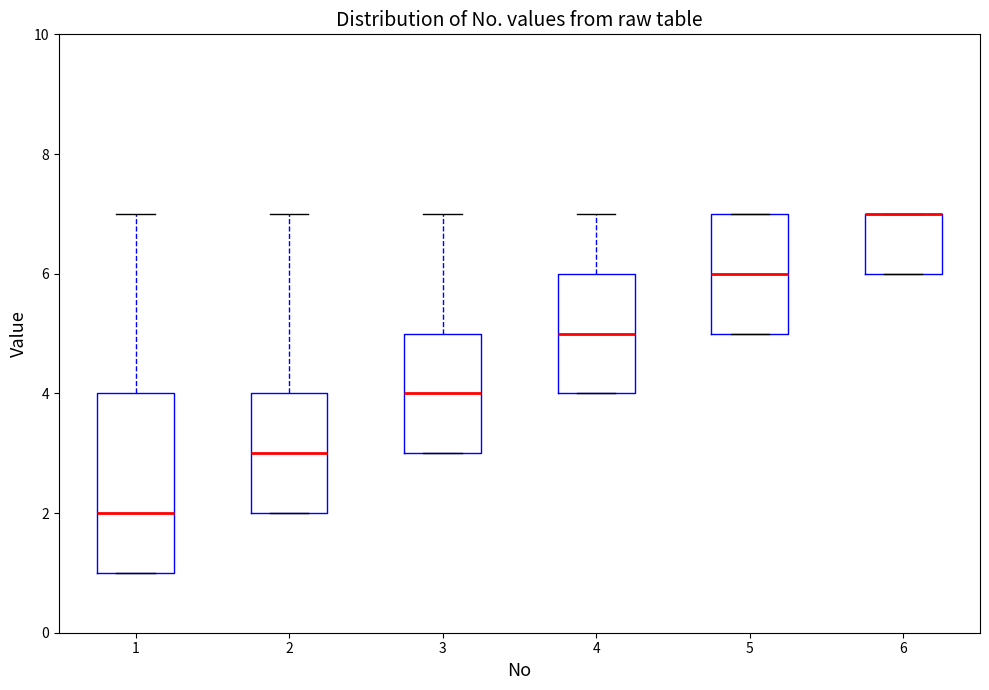

Reading left to right, transcribe this box plot: for each box, give where its median line is, the range the box spans, and where its two whiskers end, as read against the y-axis. The values are not printed on the chart, so give them approximately, as read against the axis.

1: median 2, box 1 to 4, whiskers 1 to 7
2: median 3, box 2 to 4, whiskers 2 to 7
3: median 4, box 3 to 5, whiskers 3 to 7
4: median 5, box 4 to 6, whiskers 4 to 7
5: median 6, box 5 to 7, whiskers 5 to 7
6: median 7 (drawn on the box's upper edge), box 6 to 7, whiskers 6 to 7